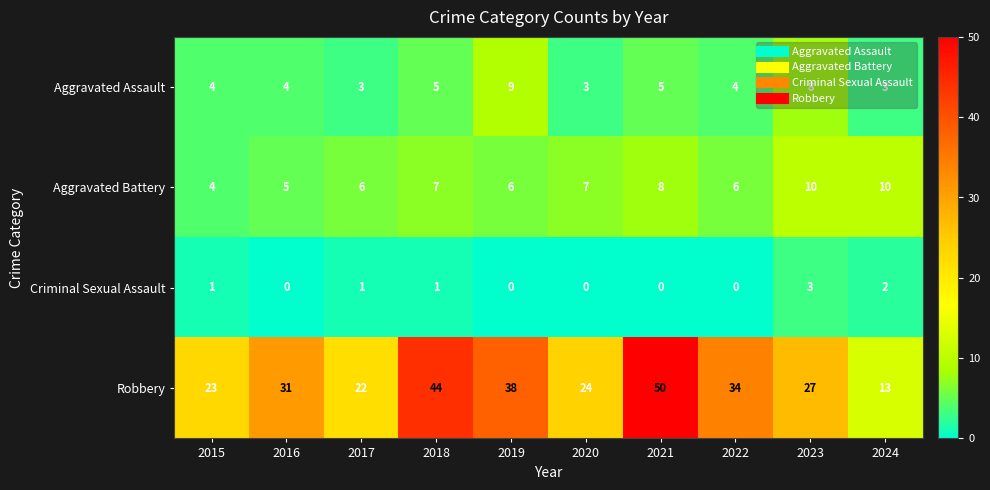

Count the Criminal Sexual Assault values in the range 0 to 1.

8